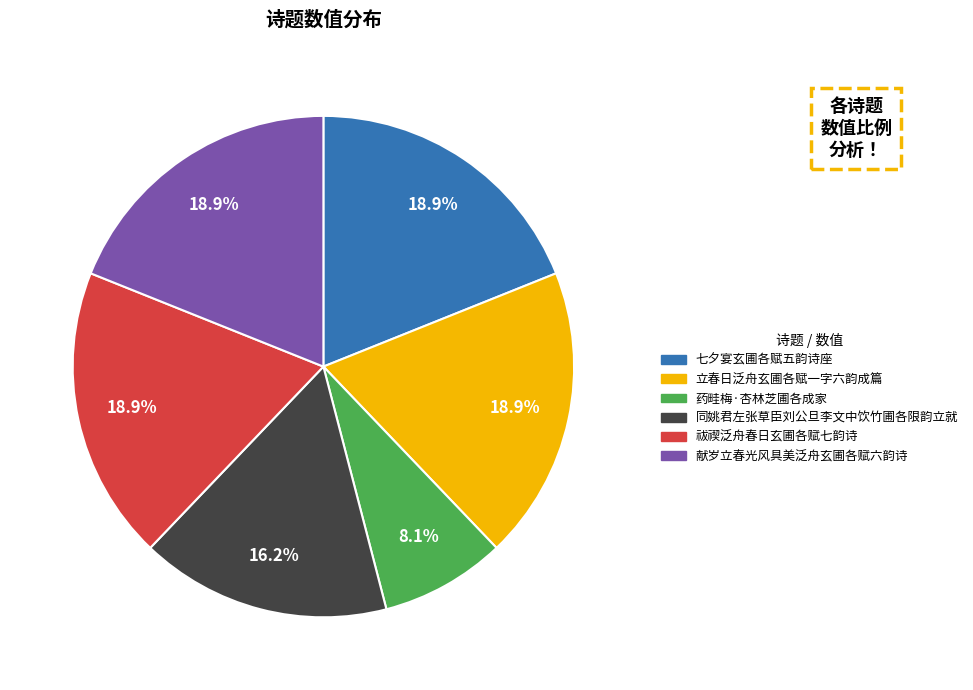

The 七夕宴玄圃各赋五韵诗座 slice represents 19% of the pie. True or false?

True